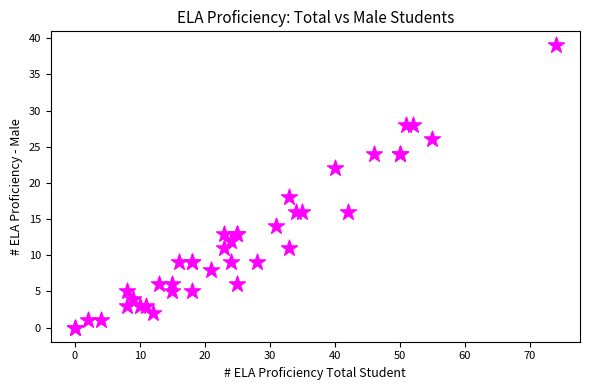

What Y value in the scatter plot is closest to 19?

18